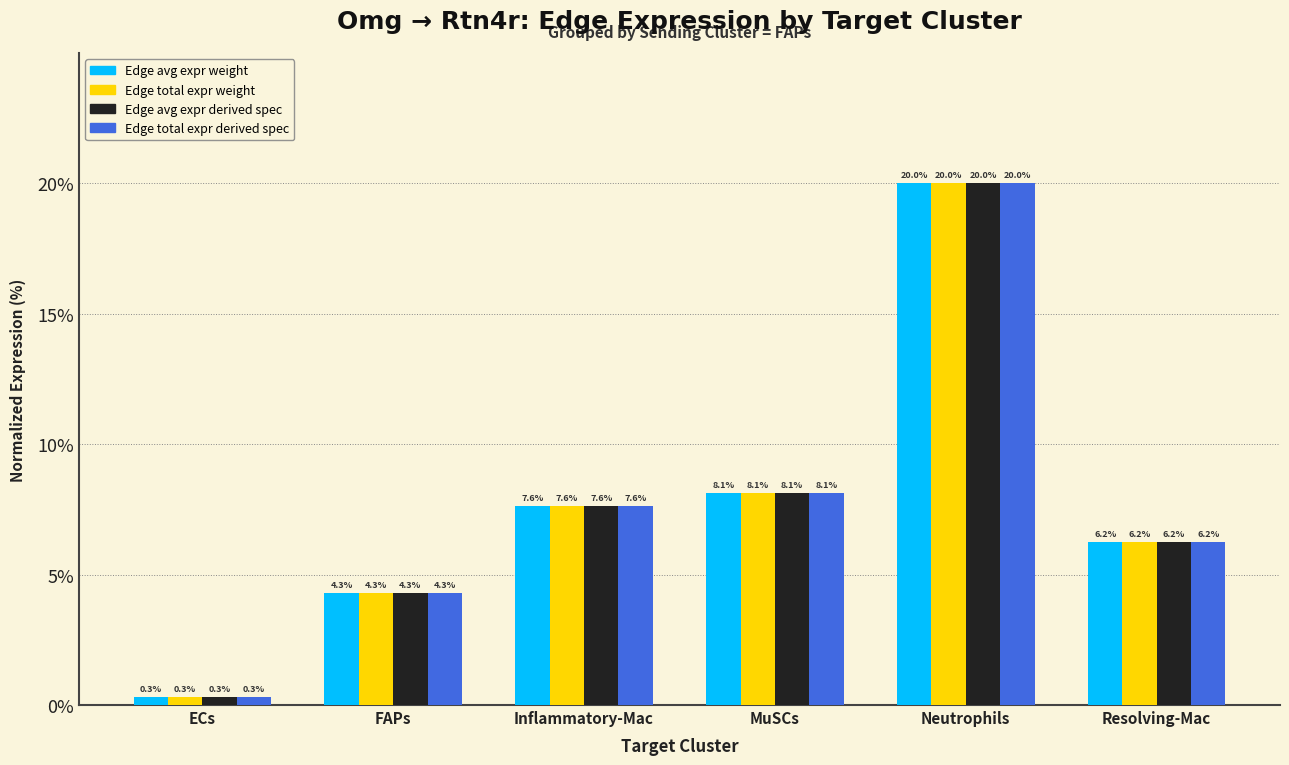

At which label is Edge avg expr derived spec closest to 10?

MuSCs